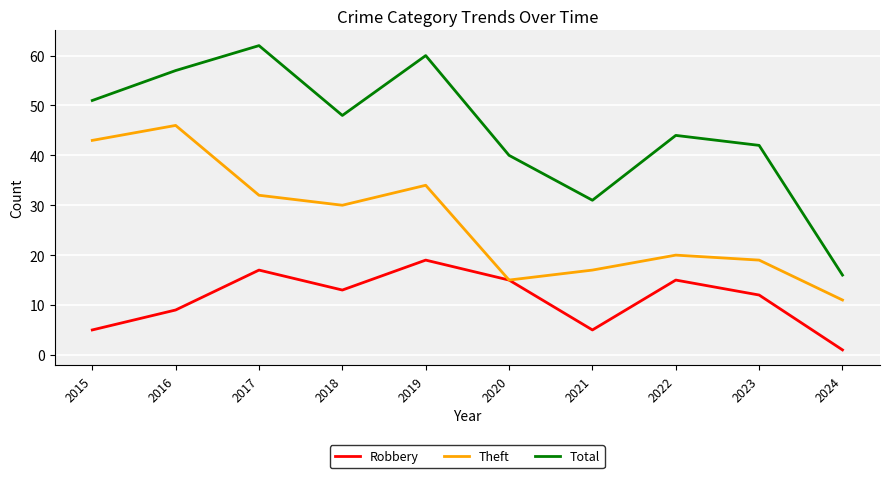

What is the sum of the Robbery values at 2024 and 2020?

16